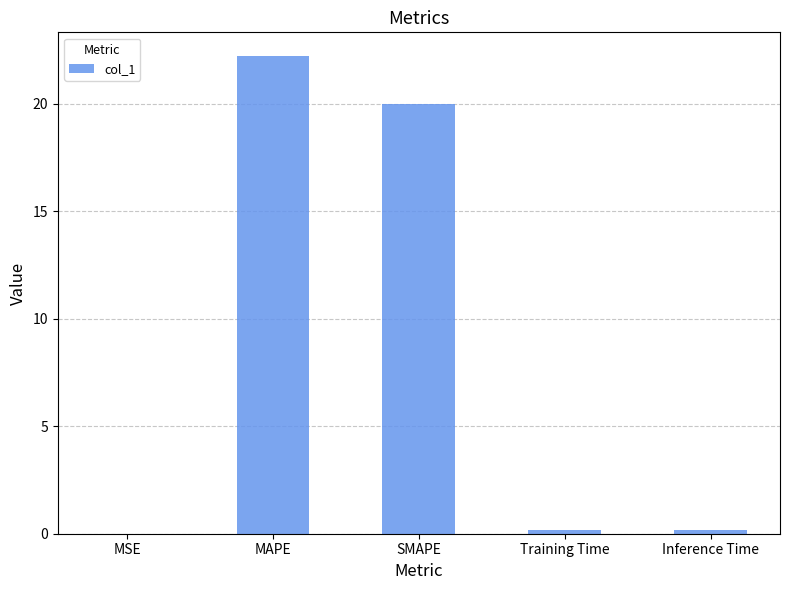

The chart shows a value of 0.0 at MSE. True or false?

True